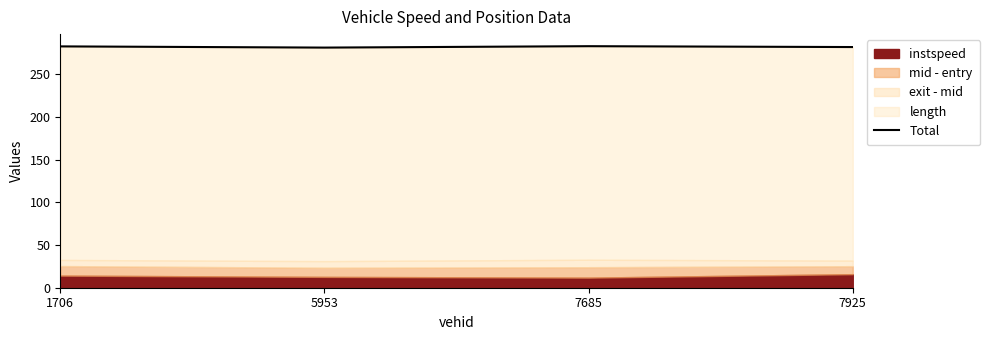

Rank the categories by value from highest to lowest.

7685, 1706, 7925, 5953